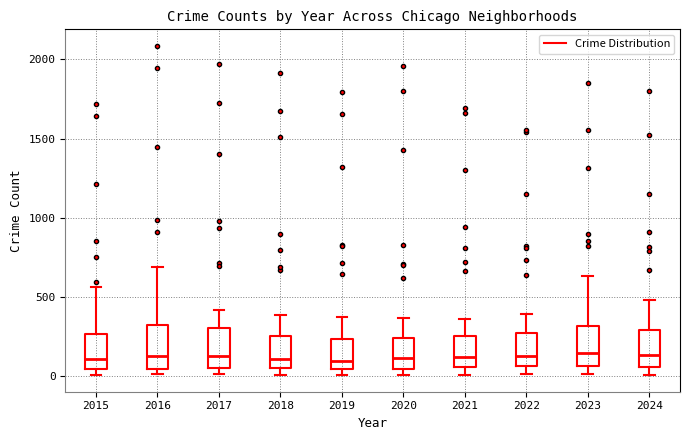

Reading left to right, transcribe this box plot: for each box, give where its median line is, the range the box spans, and where its two whiskers end, as read against the y-axis. The values are not printed on the chart, so give them approximately, as read against the axis.

2015: median 100, box 50 to 250, whiskers 0 to 550
2016: median 150, box 50 to 300, whiskers 0 to 700
2017: median 100, box 50 to 300, whiskers 0 to 400
2018: median 100, box 50 to 250, whiskers 0 to 400
2019: median 100, box 50 to 250, whiskers 0 to 400
2020: median 100, box 50 to 250, whiskers 0 to 350
2021: median 100, box 50 to 250, whiskers 0 to 350
2022: median 100, box 50 to 250, whiskers 0 to 400
2023: median 150, box 50 to 300, whiskers 0 to 650
2024: median 150, box 50 to 300, whiskers 0 to 500